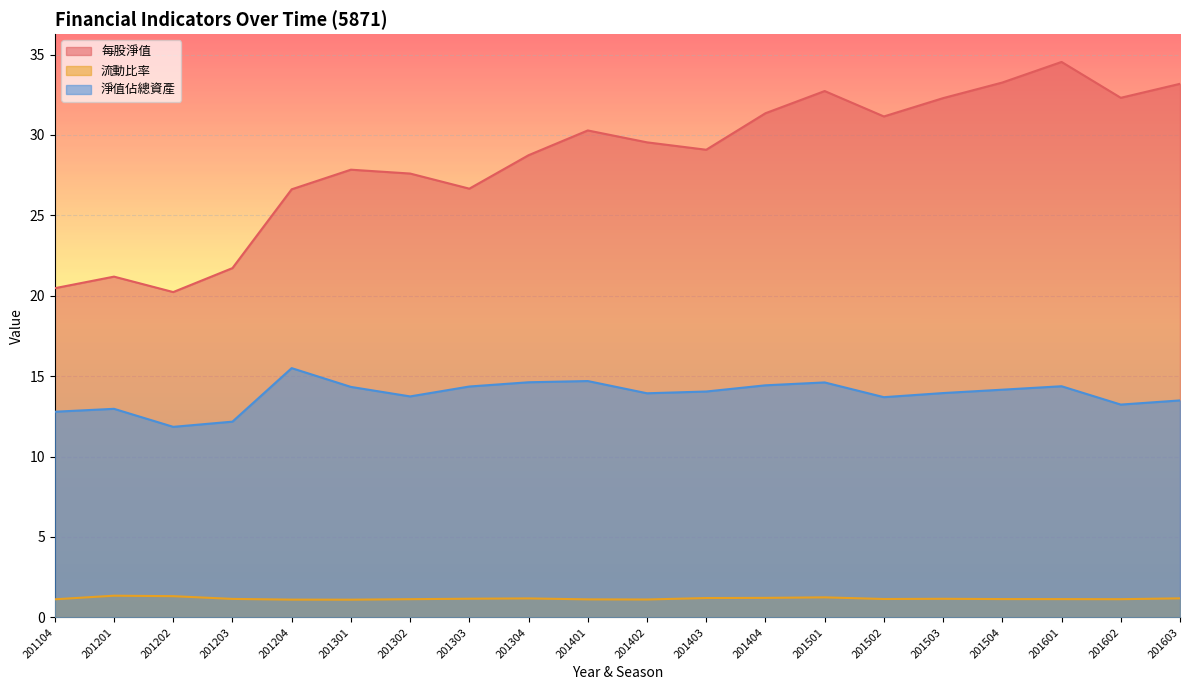

Which series has the largest range (max minus min)?

每股淨值